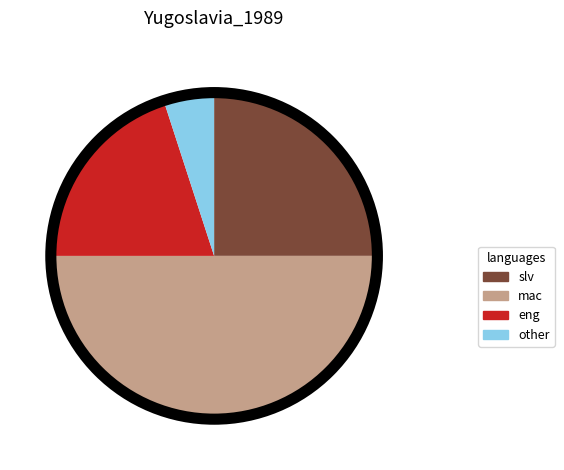

Between slv and mac, which is larger?

mac